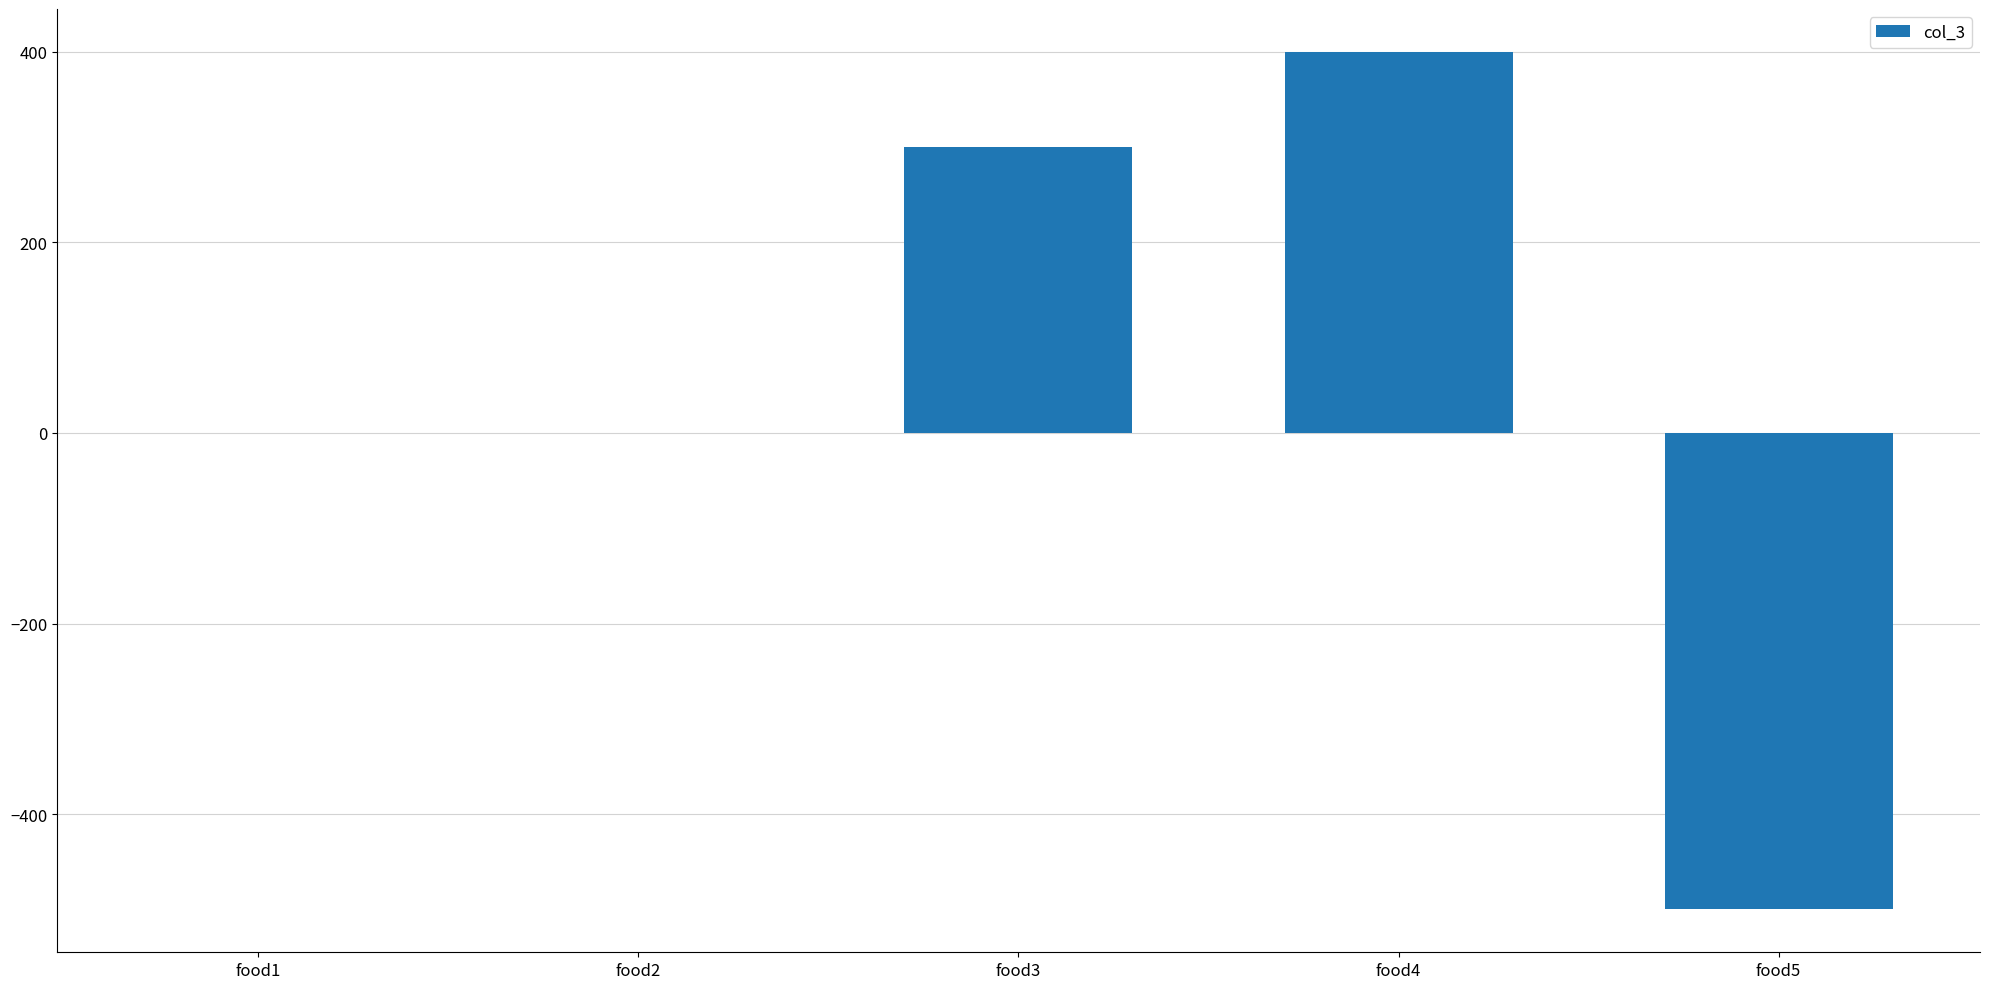

How many categories are shown in the chart?

5